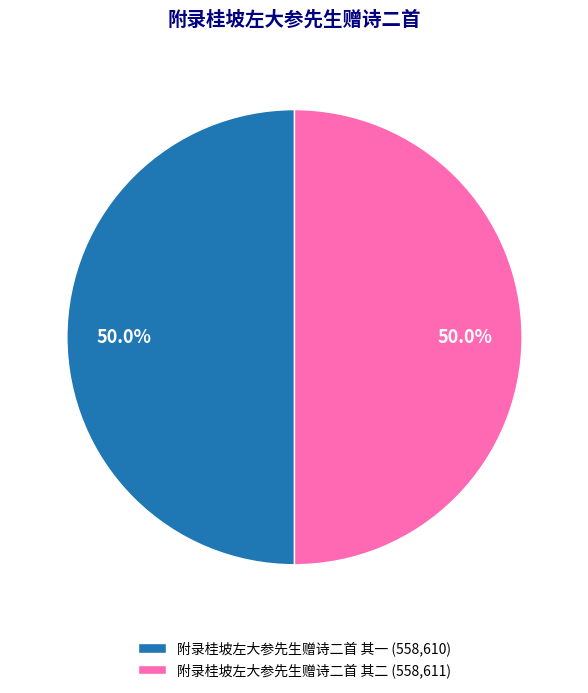

Combined, what portion of the pie is 附录桂坡左大参先生赠诗二首 其一 and 附录桂坡左大参先生赠诗二首 其二?

100.0%